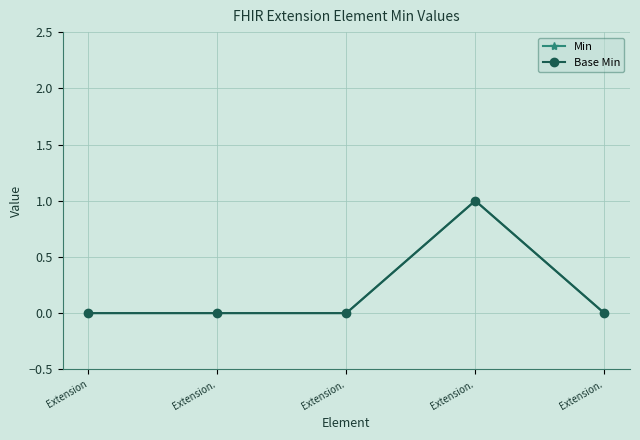

Does the chart have visible grid lines?

Yes